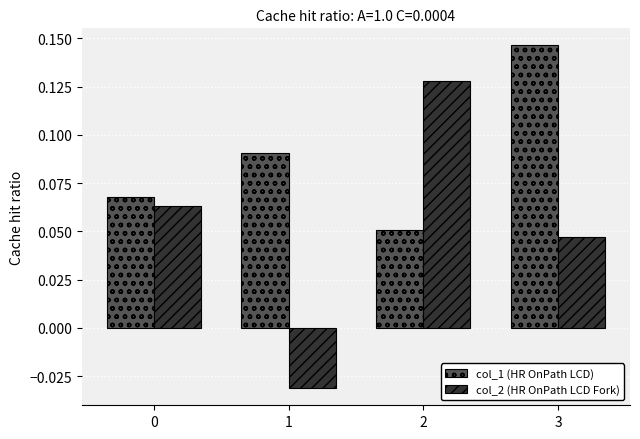

Count the number of data series in this chart.

2